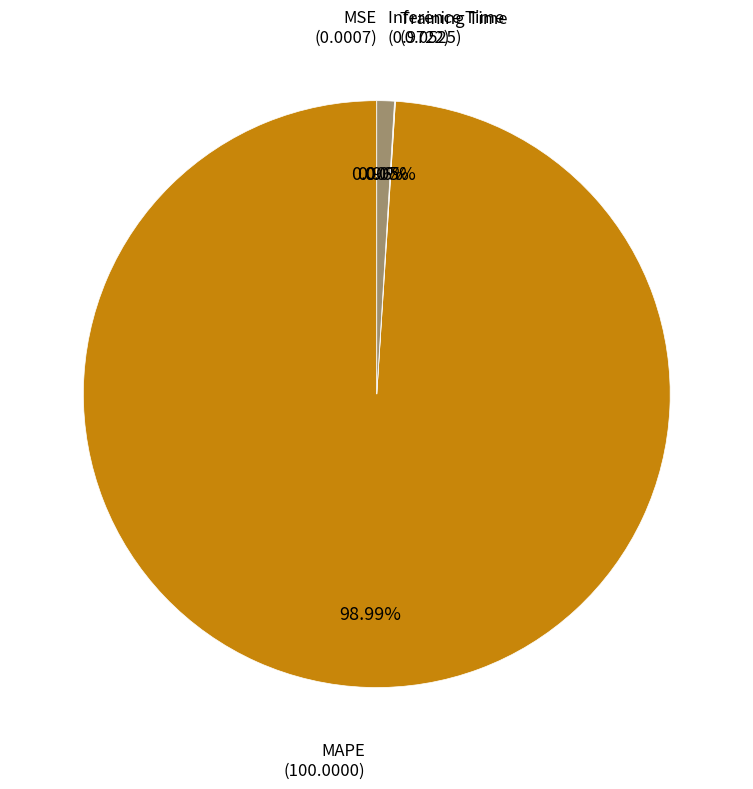

What is the majority slice?

MAPE